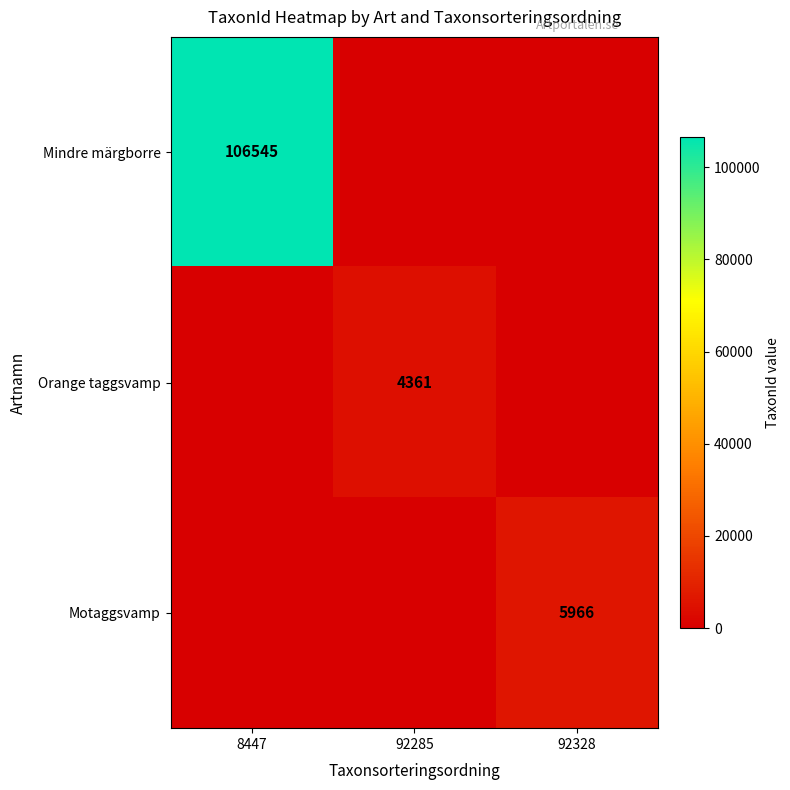

The Mindre märgborre series shows 174291 at 8447. True or false?

False